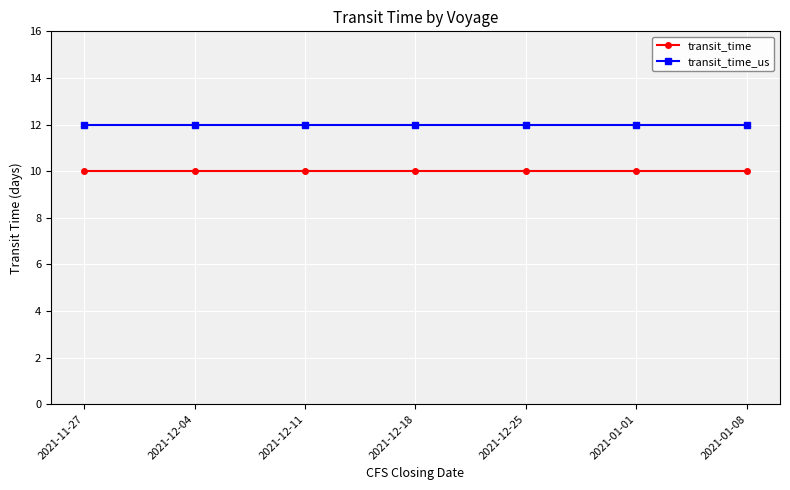

List the series in order of their overall mean, lowest first.

transit_time, transit_time_us